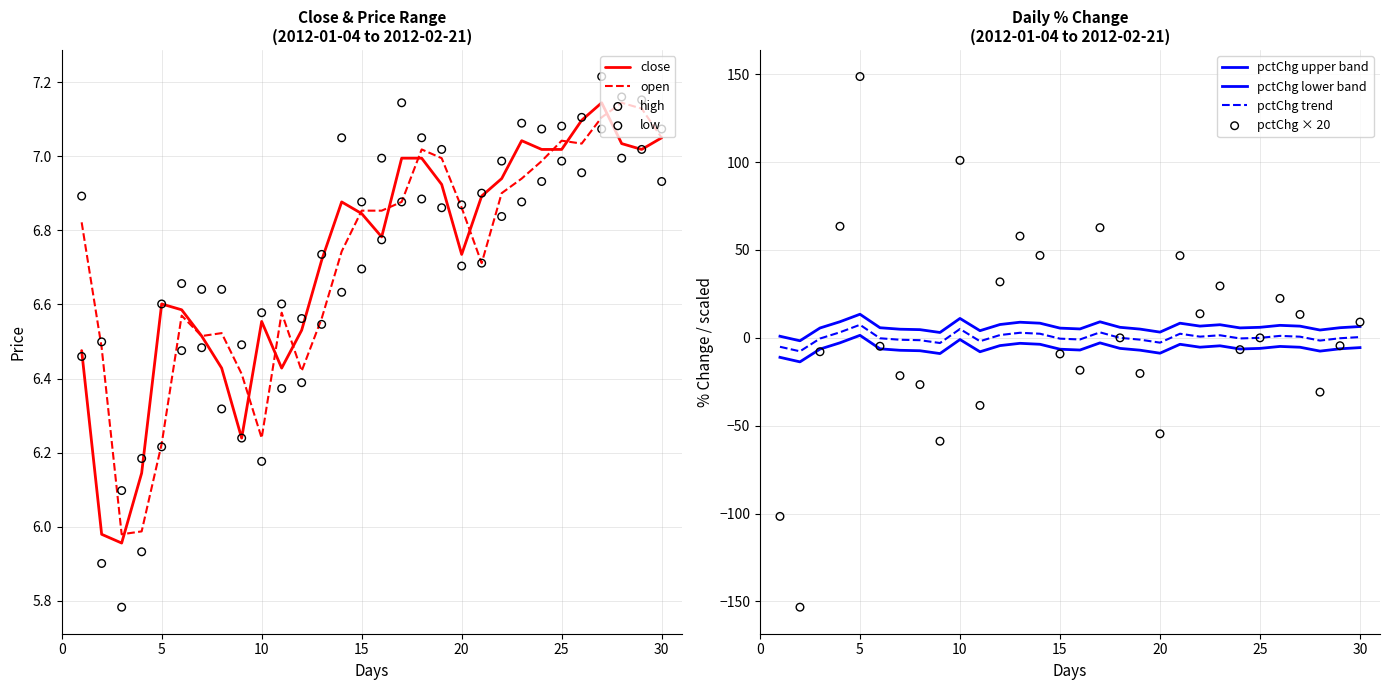

Which series has the widest spread of Y values?

low